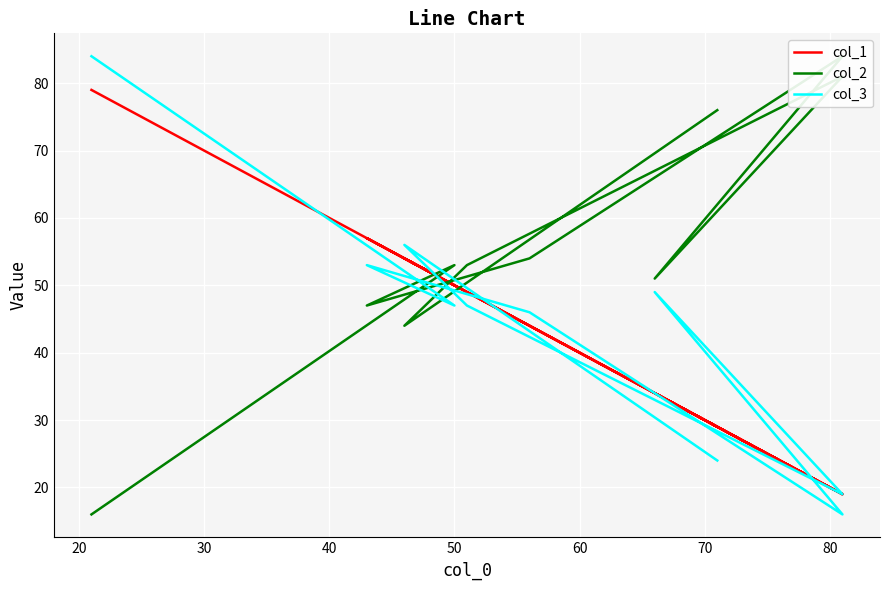

How many distinct data groups are displayed?

3